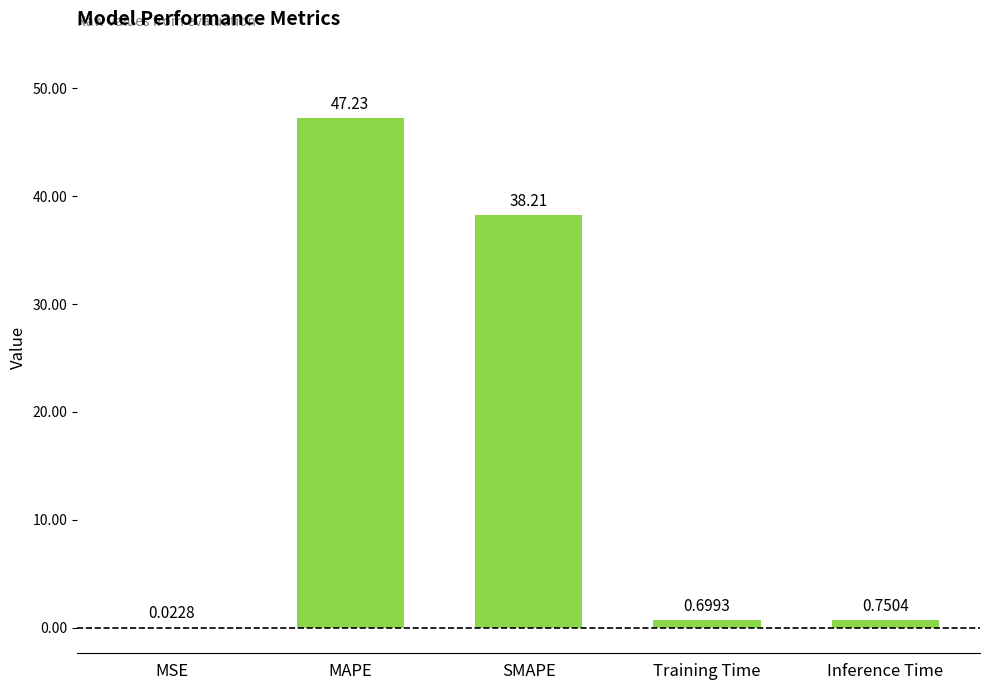

Where is the data nearest to the value 23?

SMAPE